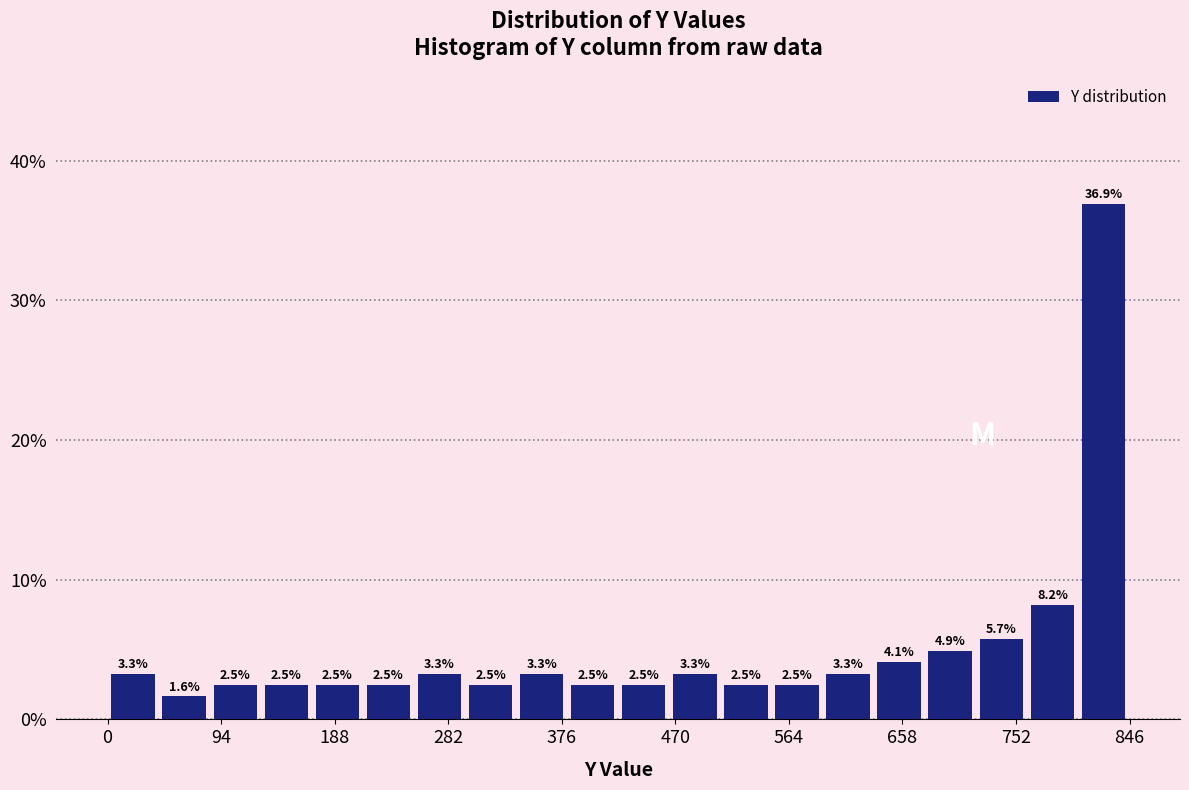

Reading left to right, transcribe this chart: for each bar, give the range it covers on the x-axis and its height. The bar edges are not printed on the chart, so give them approximately, as read against the axis.

0 to 40: 3.3
40 to 80: 1.6
80 to 130: 2.5
130 to 170: 2.5
170 to 210: 2.5
210 to 250: 2.5
250 to 300: 3.3
300 to 340: 2.5
340 to 380: 3.3
380 to 420: 2.5
420 to 470: 2.5
470 to 510: 3.3
510 to 550: 2.5
550 to 590: 2.5
590 to 630: 3.3
630 to 680: 4.1
680 to 720: 4.9
720 to 760: 5.7
760 to 800: 8.2
800 to 850: 36.9